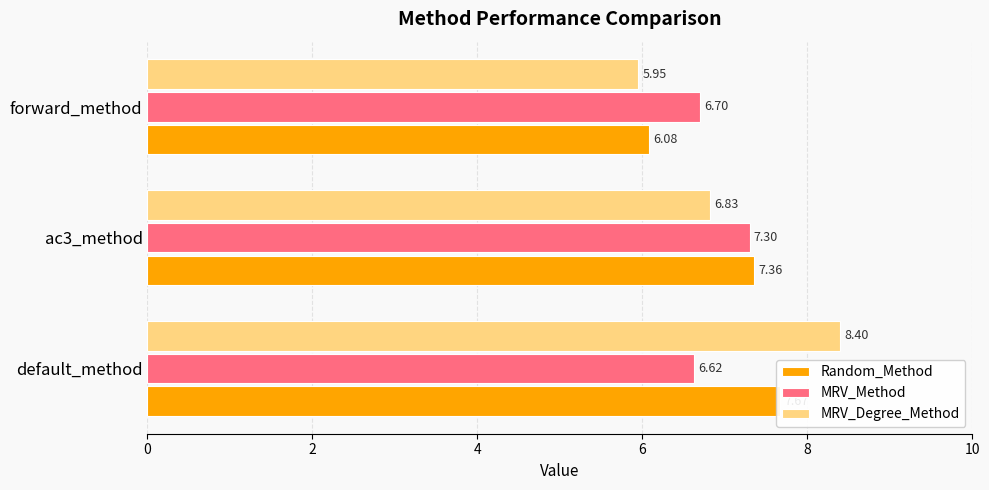

List the series in order of their peak value, lowest first.

MRV_Method, Random_Method, MRV_Degree_Method